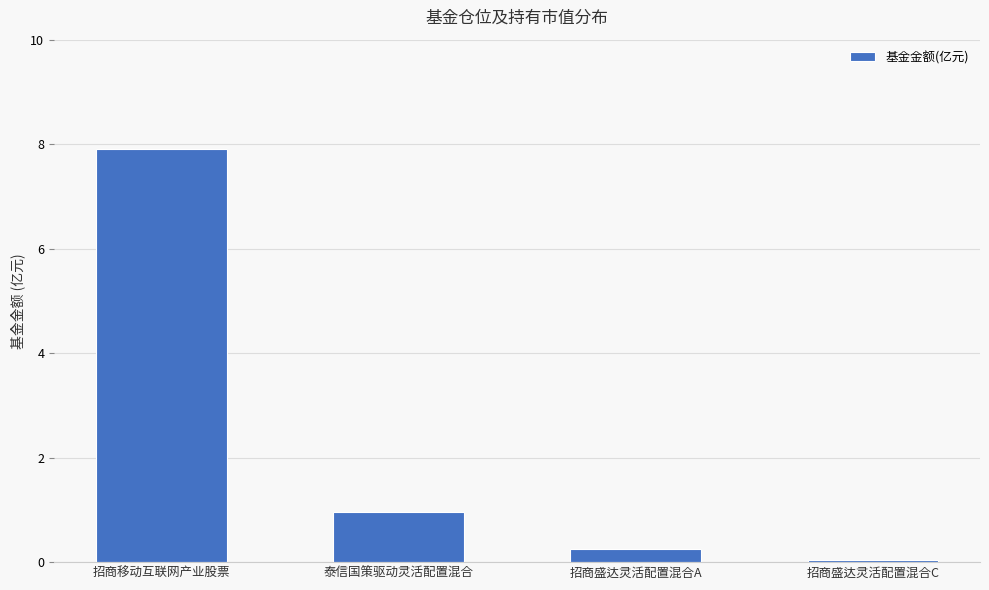

Reading right to left, transcribe all the data shown in this chart.

招商盛达灵活配置混合C=0.1	招商盛达灵活配置混合A=0.3	泰信国策驱动灵活配置混合=1.0	招商移动互联网产业股票=7.9